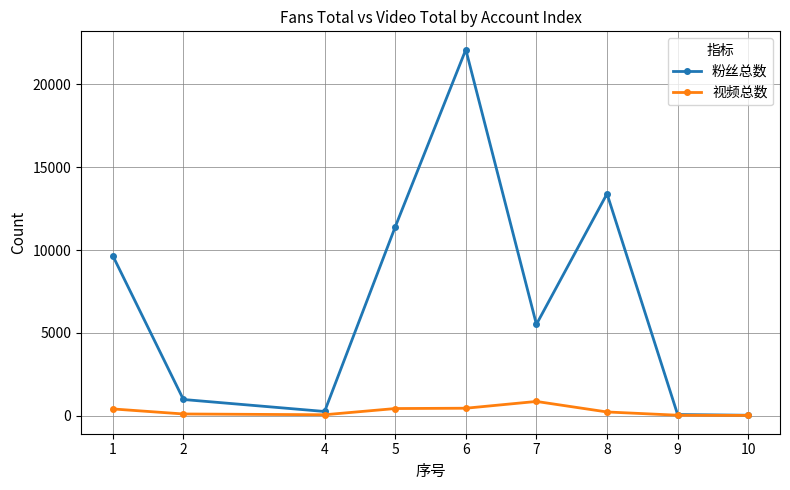

List the series in order of their peak value, highest first.

粉丝总数, 视频总数